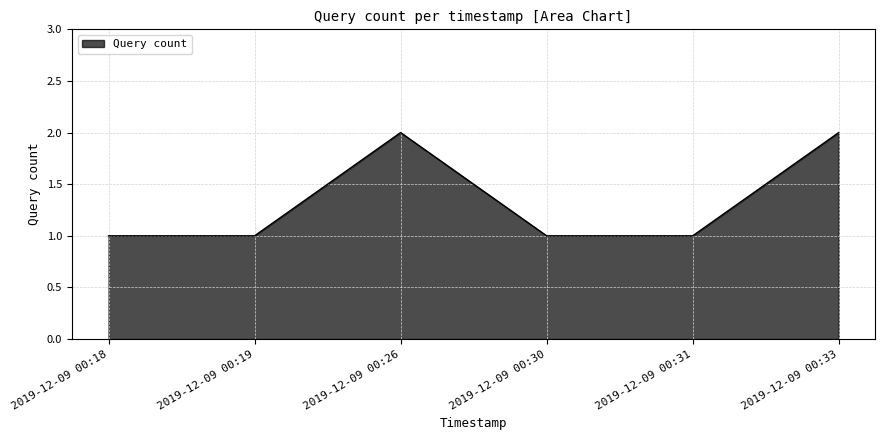

What is the difference between the maximum and minimum values?

1